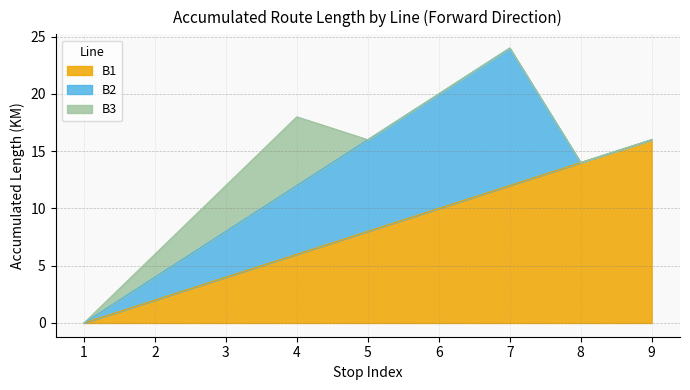

At which label is B2 closest to 6?

4